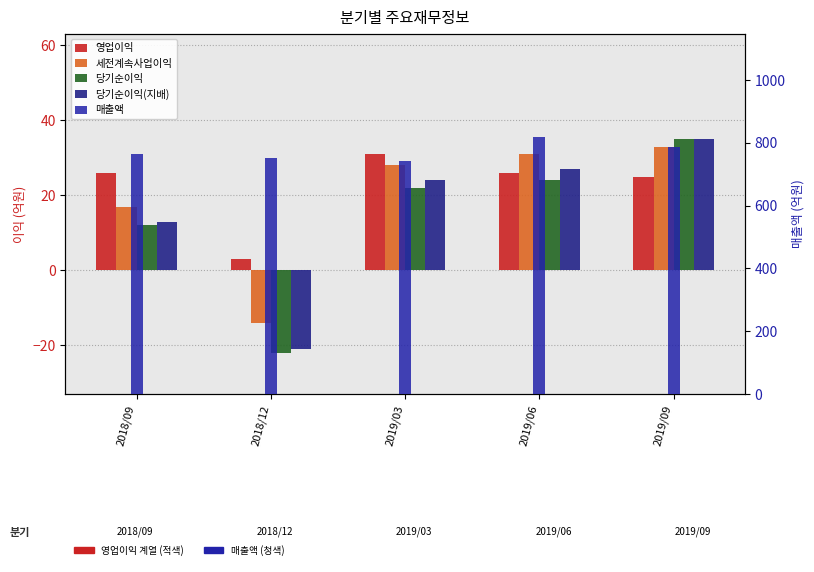

What is the sum of all 매출액 values?

3865